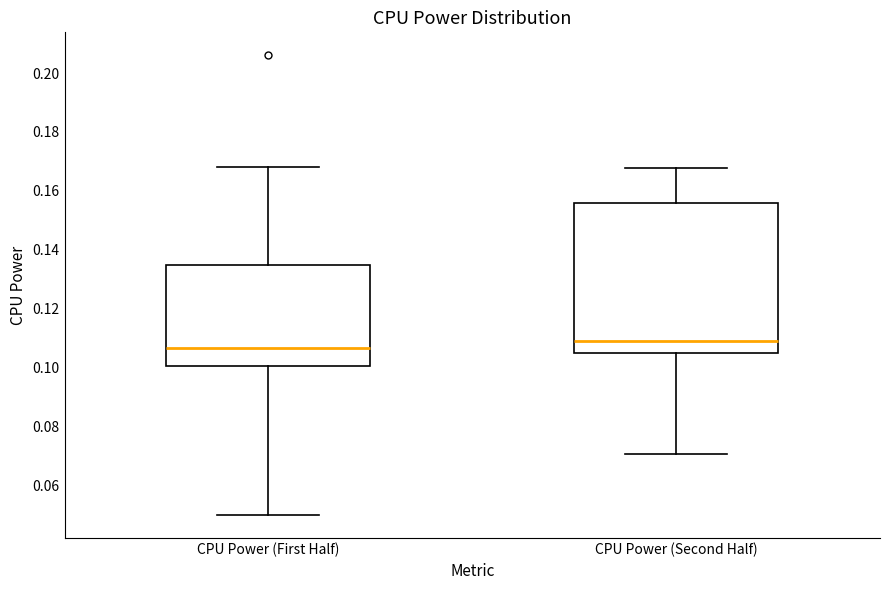

Reading left to right, transcribe this box plot: for each box, give where its median line is, the range the box spans, and where its two whiskers end, as read against the y-axis. The values are not printed on the chart, so give them approximately, as read against the axis.

CPU Power (First Half): median 0.106, box 0.100 to 0.134, whiskers 0.050 to 0.168
CPU Power (Second Half): median 0.110, box 0.104 to 0.156, whiskers 0.070 to 0.168